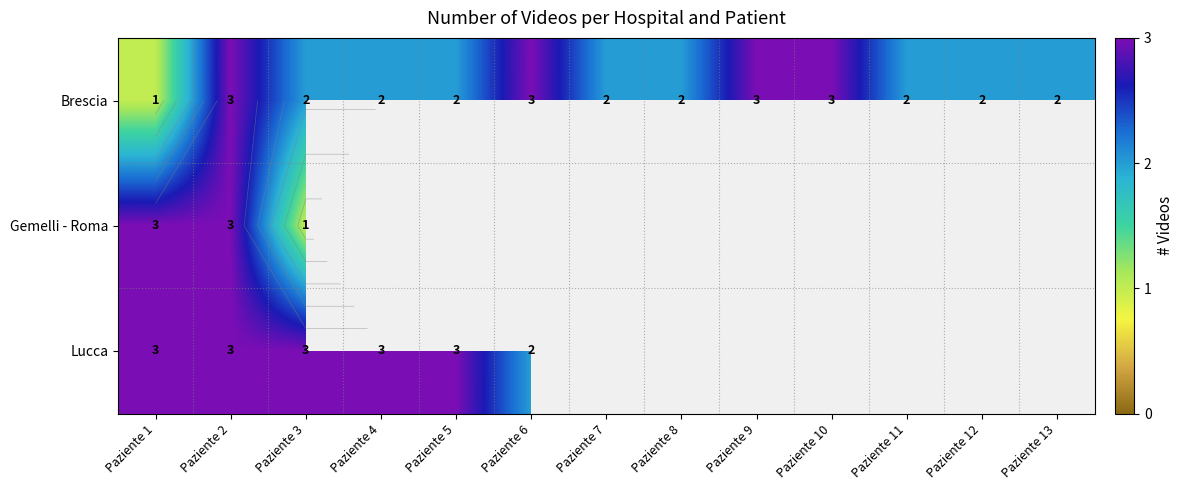

What value does the Brescia series have at Paziente 12?

2